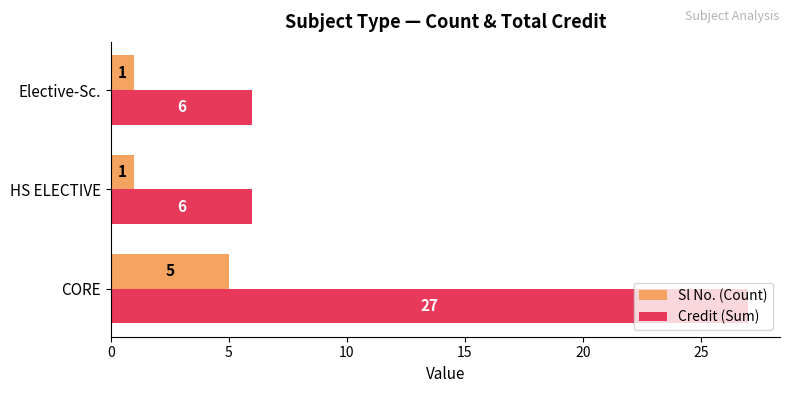

What is the greatest value displayed?

27